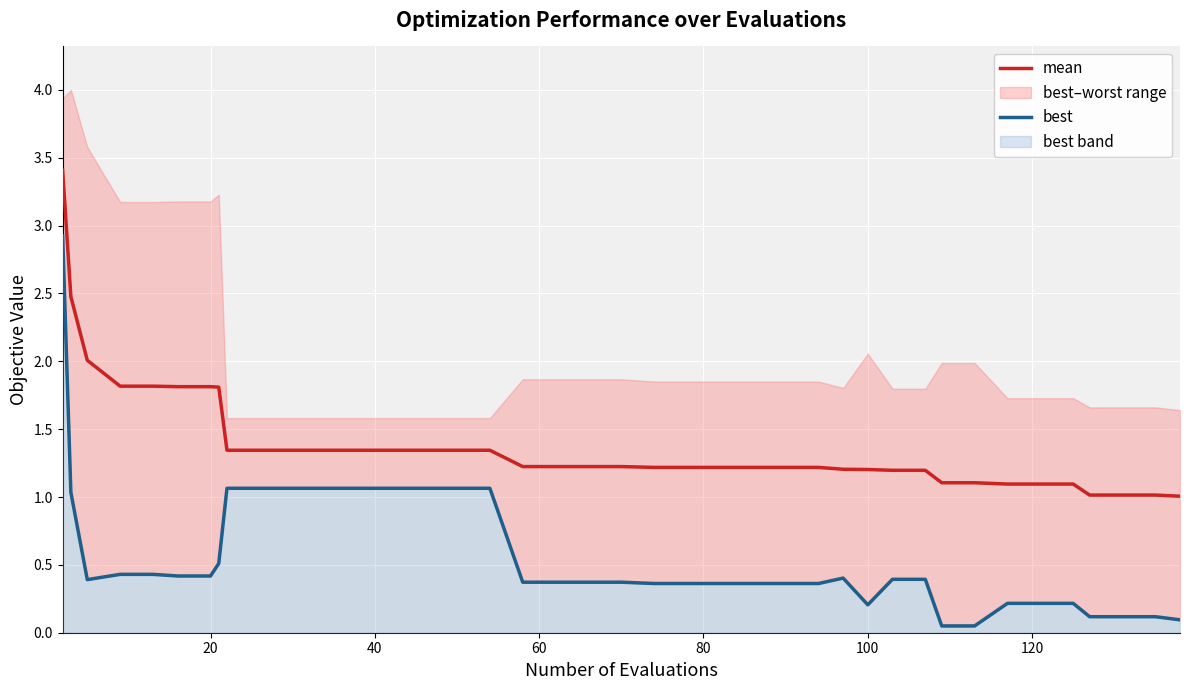

What is the difference between the maximum and minimum values in the mean series?

2.4